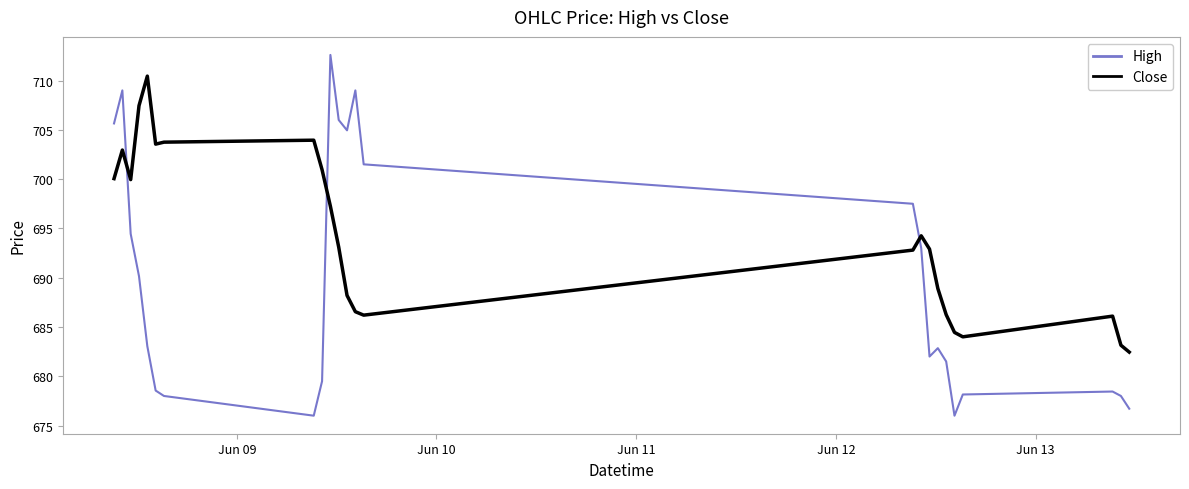

Does the chart display data point markers on the line(s)?

No